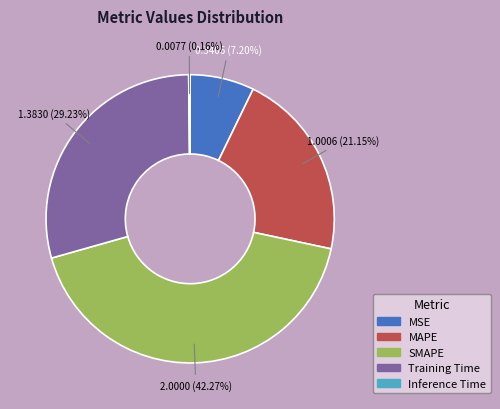

Which has a higher value, MSE or SMAPE?

SMAPE